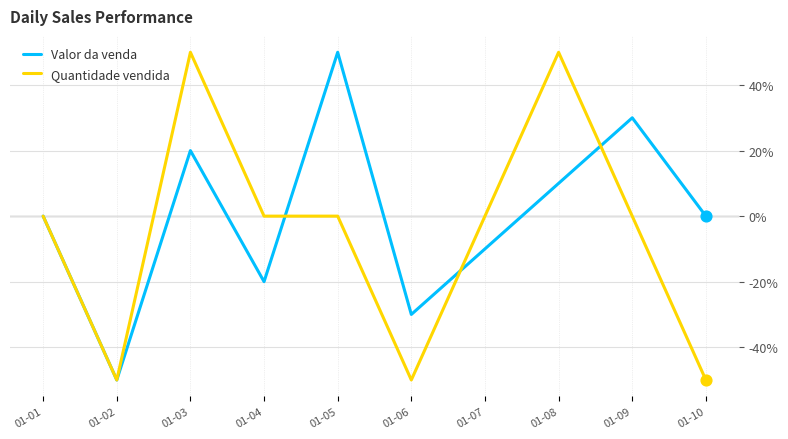

What are all the series names shown in the legend?

Valor da venda, Quantidade vendida